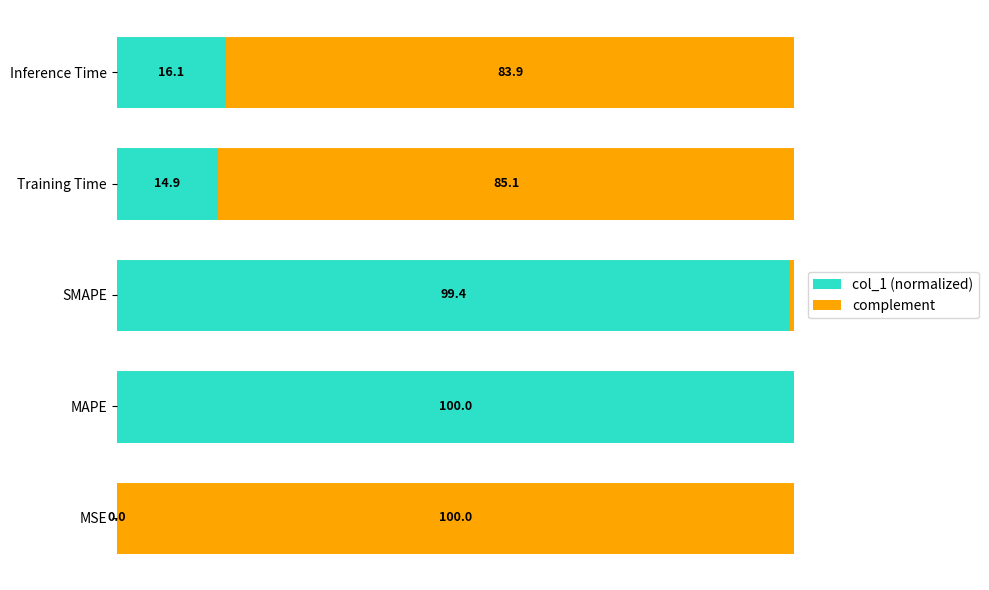

Which category has the highest value in the col_1 (normalized) series?

MAPE